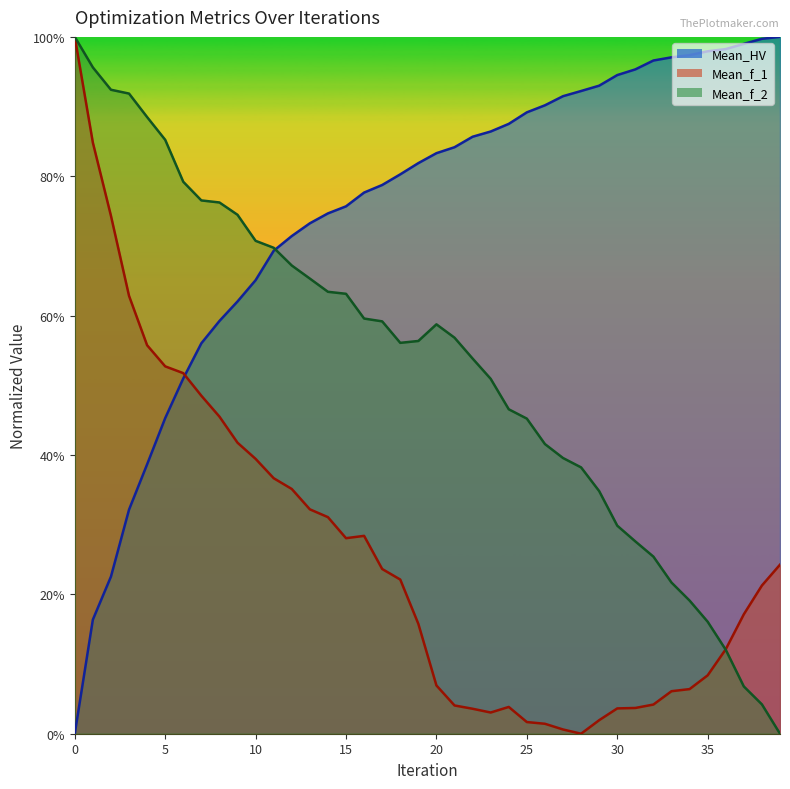

The value of Mean_HV at 32 is 0.5. True or false?

False